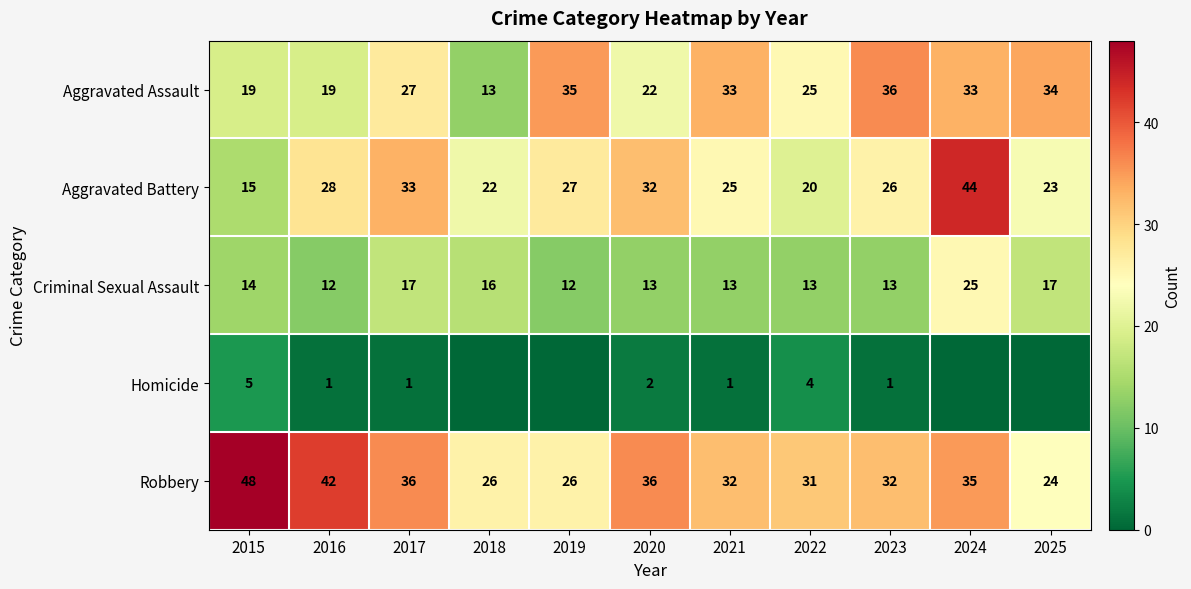

What is the average value of the Criminal Sexual Assault series?

15